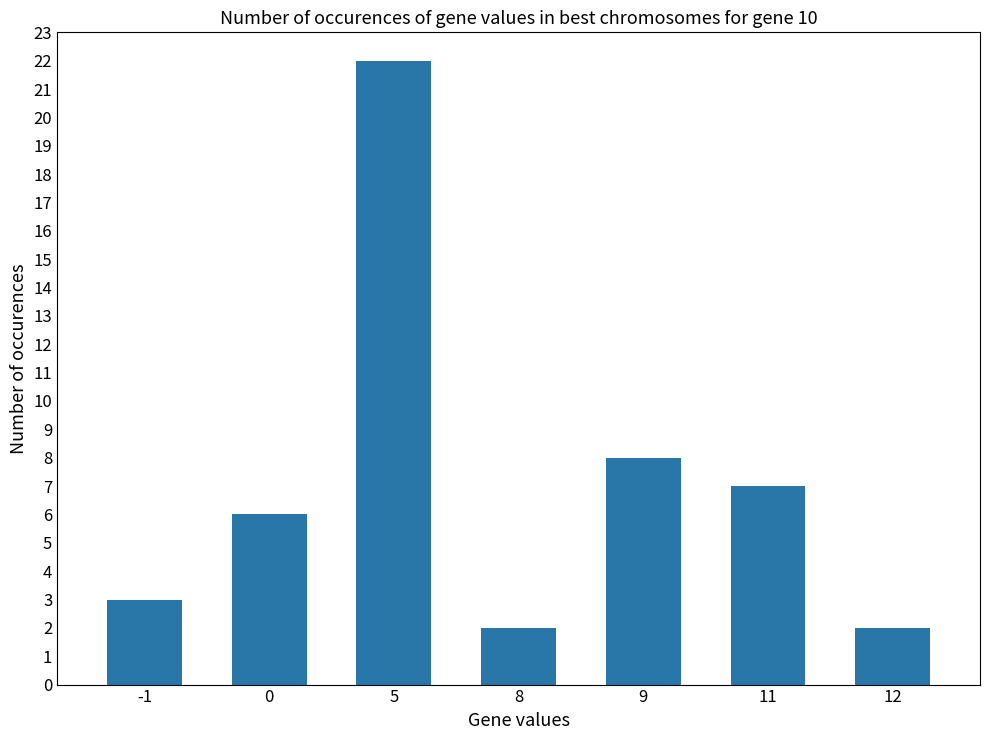

Reading left to right, what are all the values shown in this chart?

-1=3	0=6	5=22	8=2	9=8	11=7	12=2